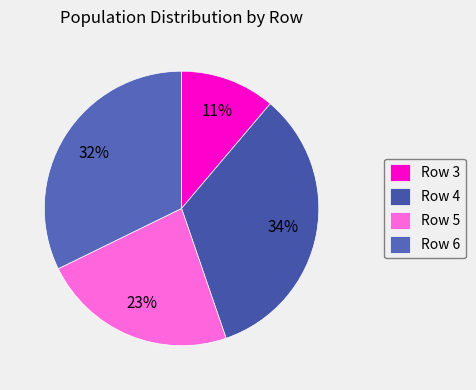

To the nearest percent, what is the average slice percentage?

25%